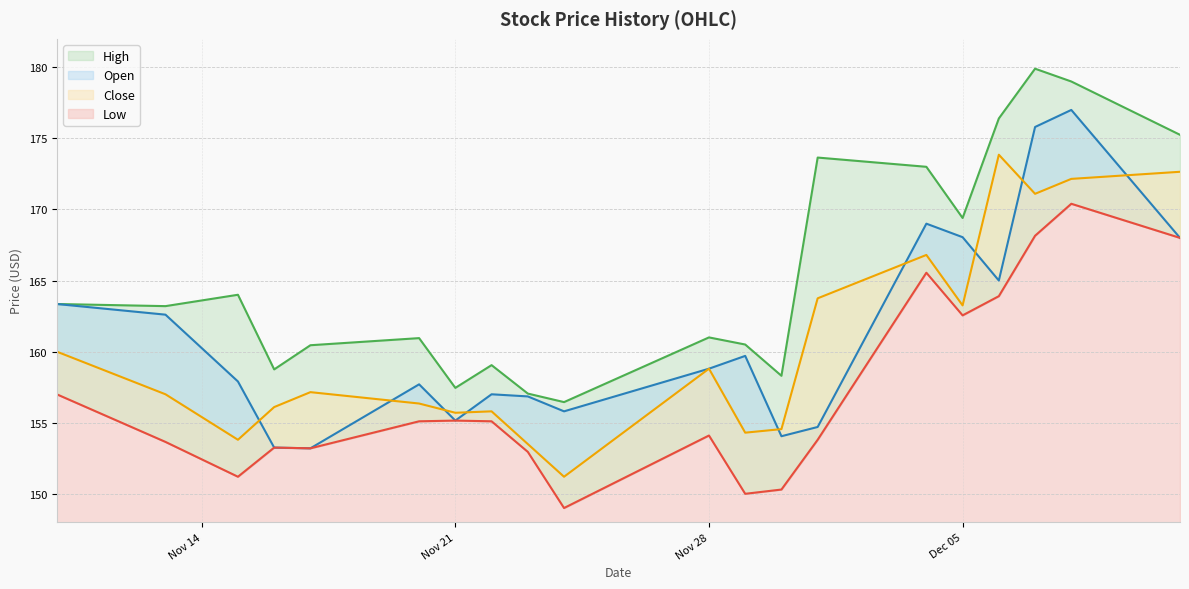

What are all the series names shown in the legend?

High, Open, Close, Low